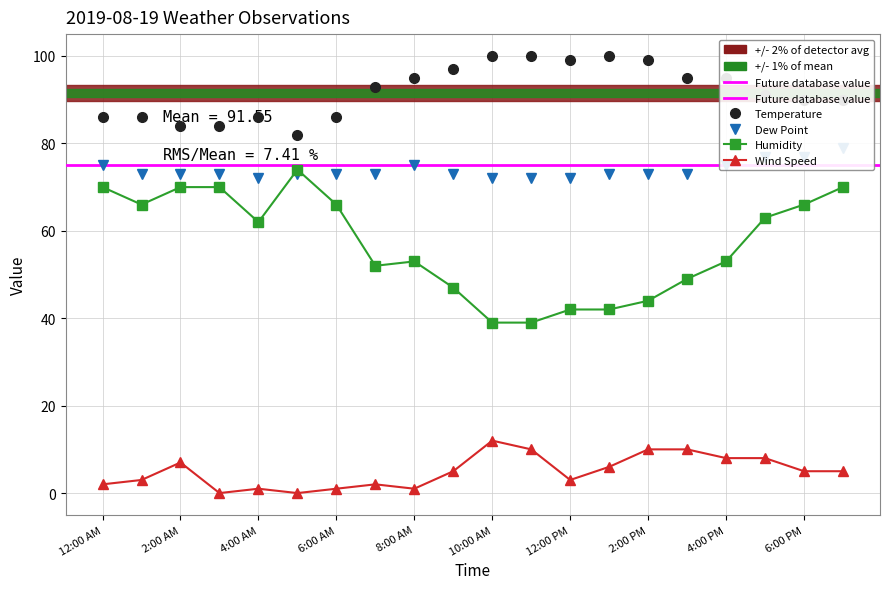

What is the difference between the Dew Point values at 11:00 AM and 7:00 PM?

7